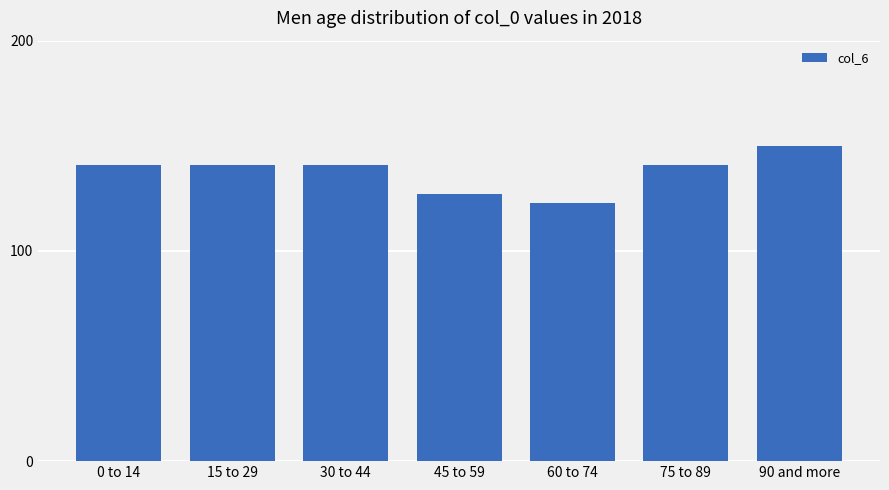

What is the change in value from 15 to 29 to 45 to 59?

-13.6